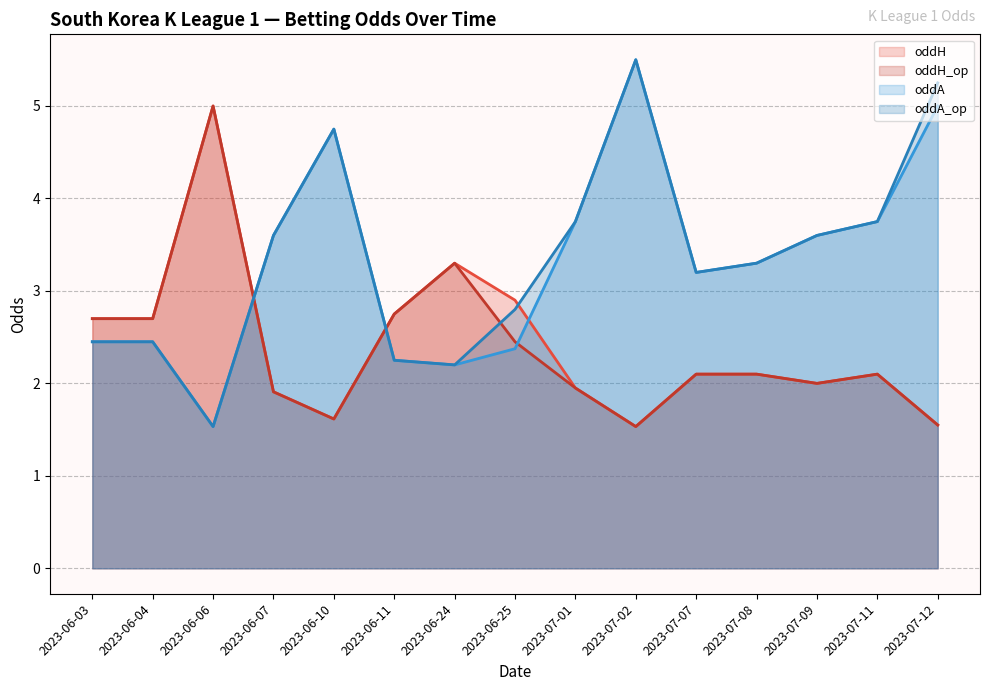

How many lines are shown in the chart?

4